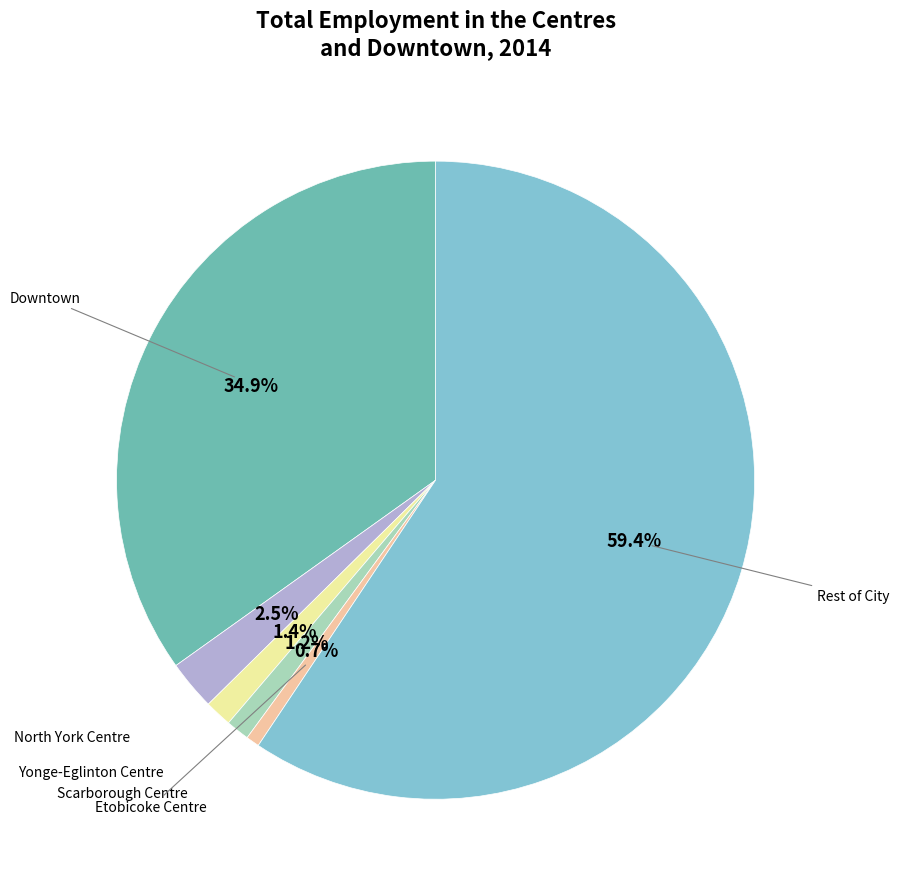

How many slices are in this pie chart?

6